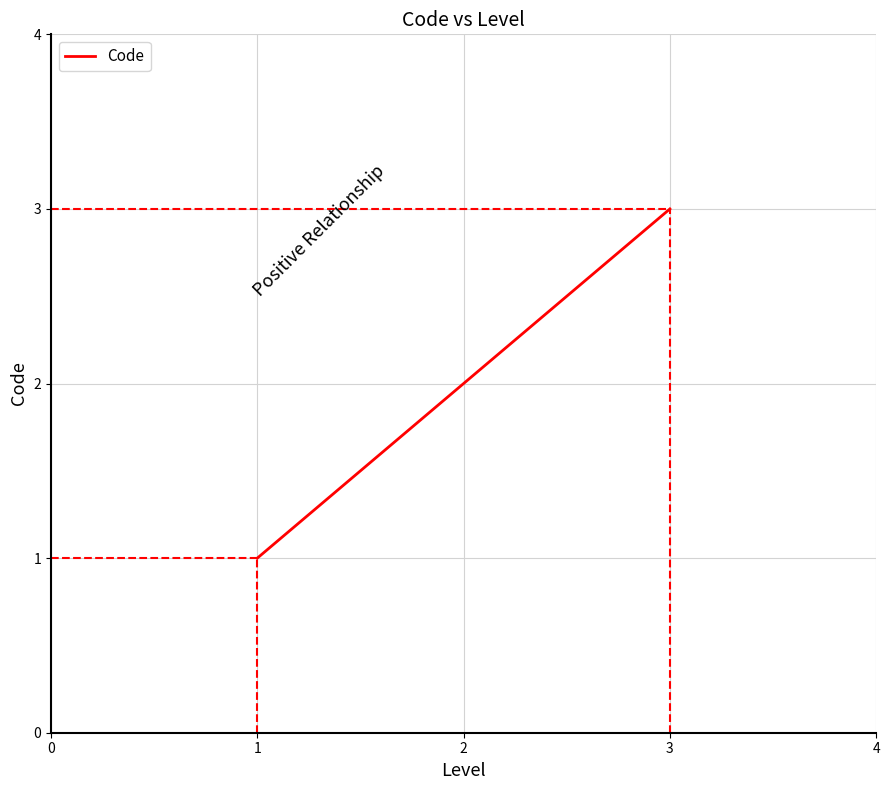

How many lines are shown in the chart?

1